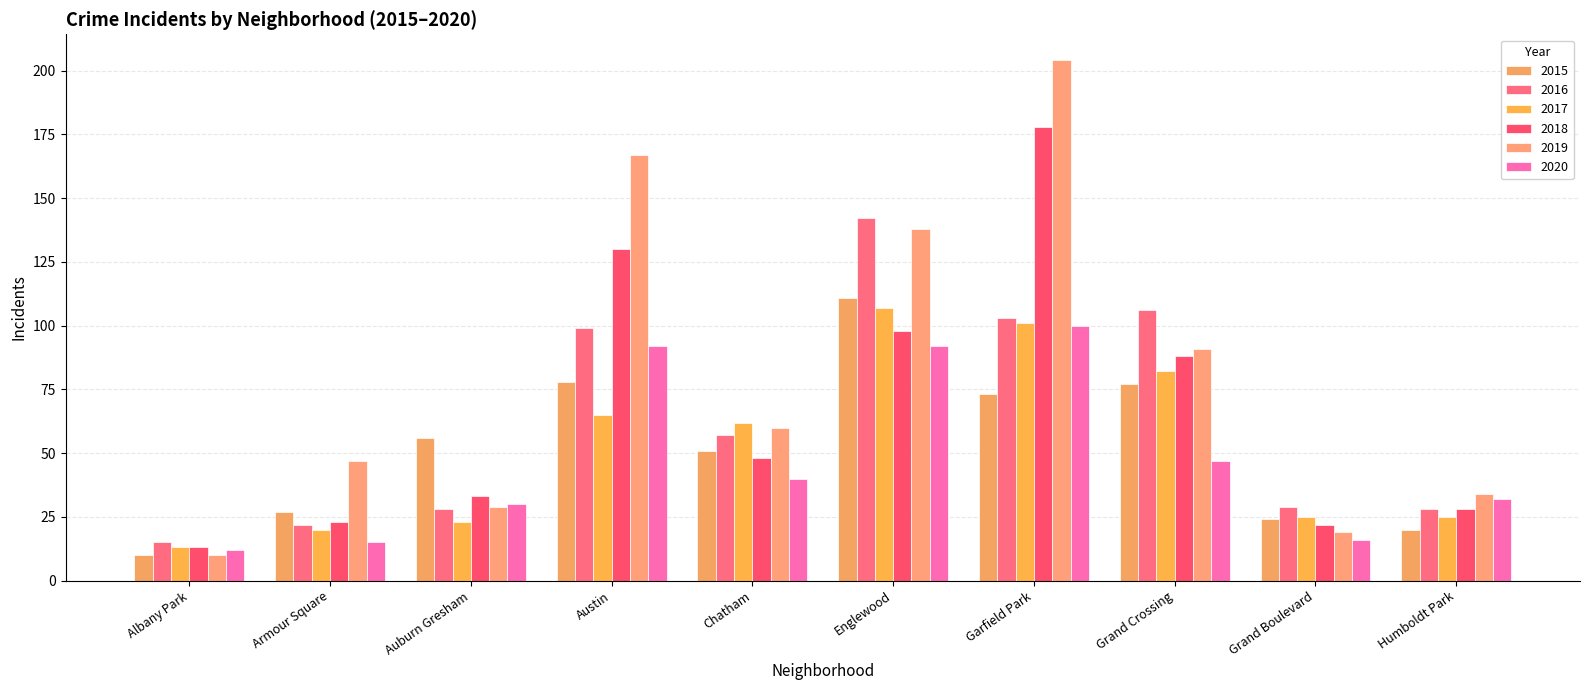

Are the bars grouped side by side (vs. stacked)?

Yes